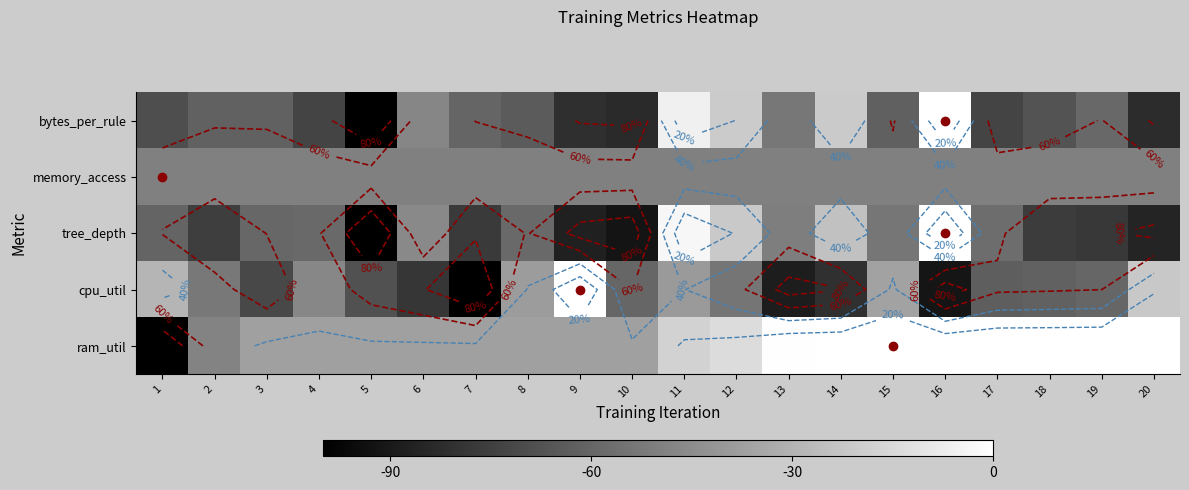

Between 13 and 7, which is larger?

13